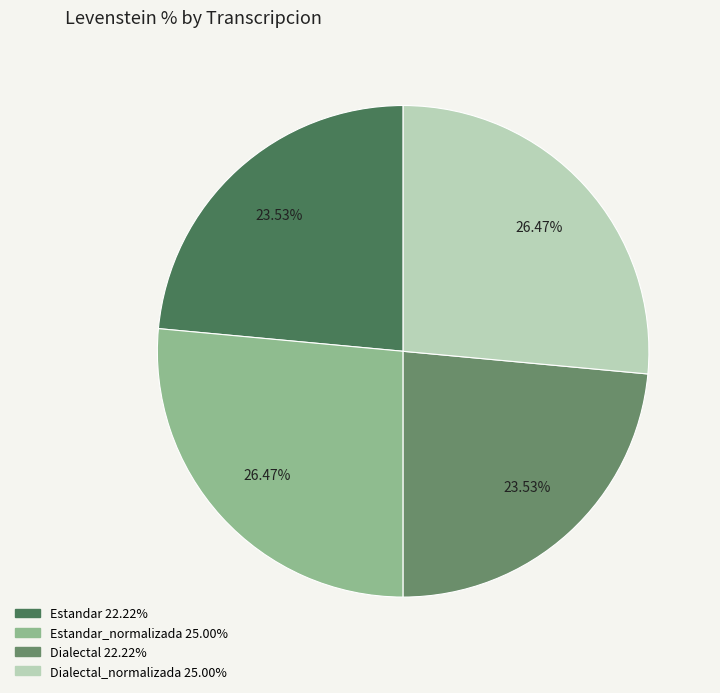

Is there any slice that represents more than half of the pie?

No